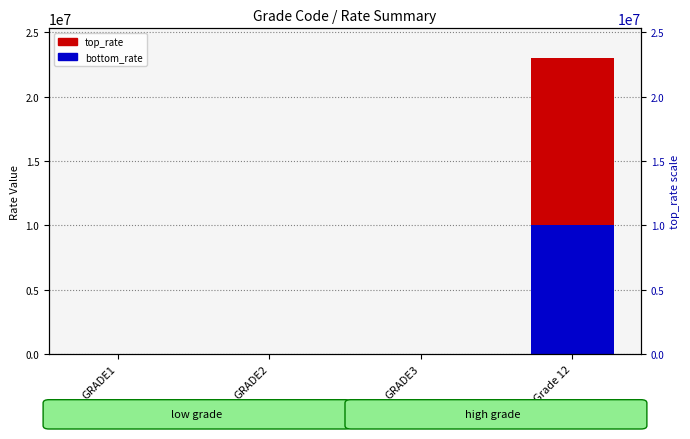

What are all the series names shown in the legend?

top_rate, bottom_rate